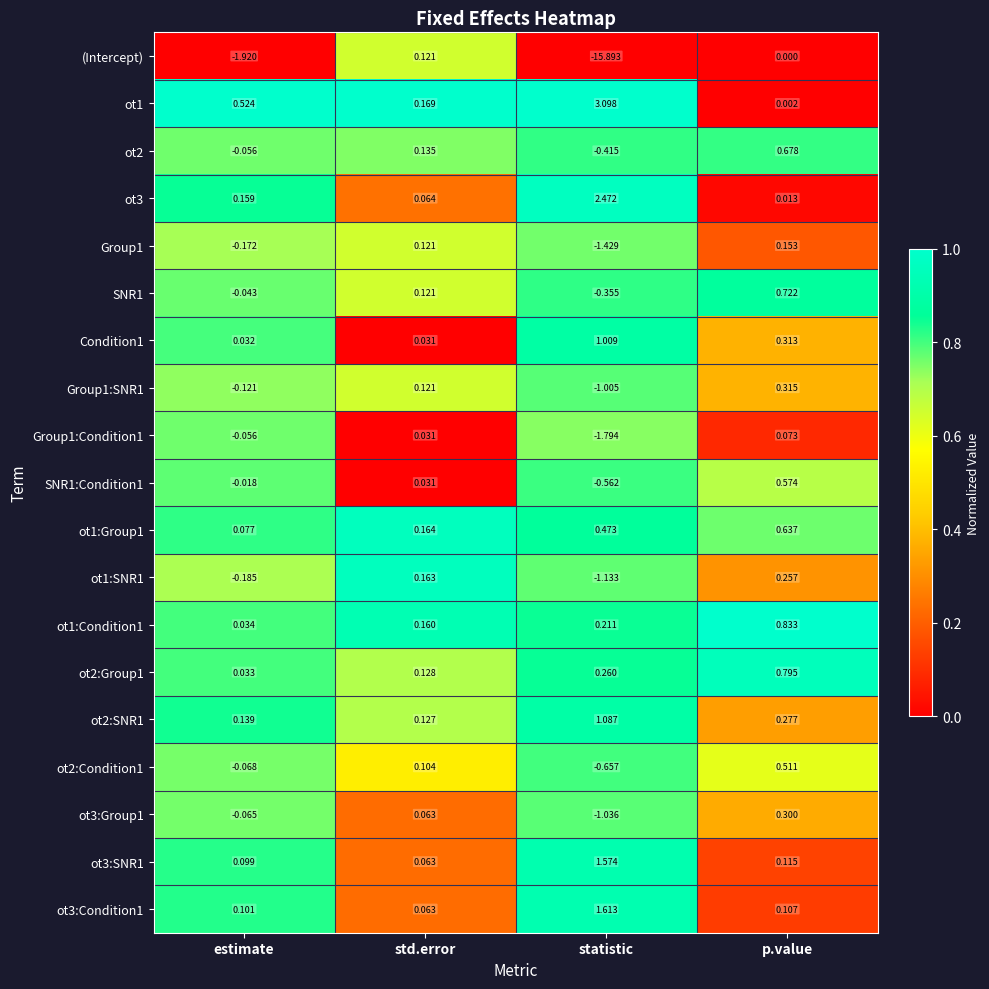

Rank the categories by ot1:Condition1 value from highest to lowest.

p.value, statistic, std.error, estimate